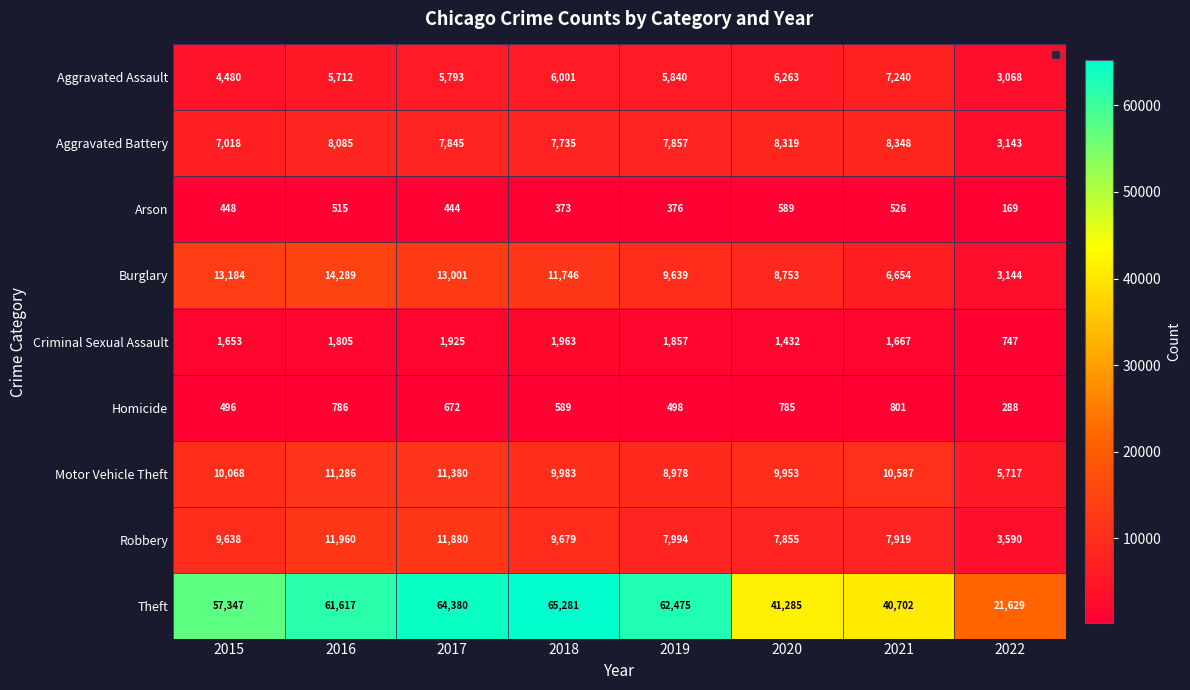

Is the value of Aggravated Assault at 2017 greater than the value of Aggravated Battery at 2018?

No